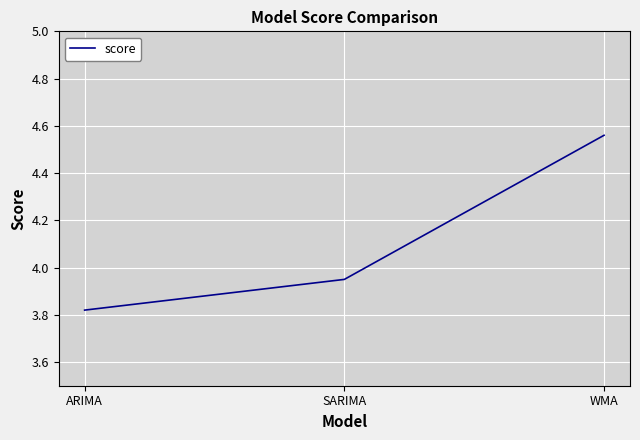

What position from the right is SARIMA?

2